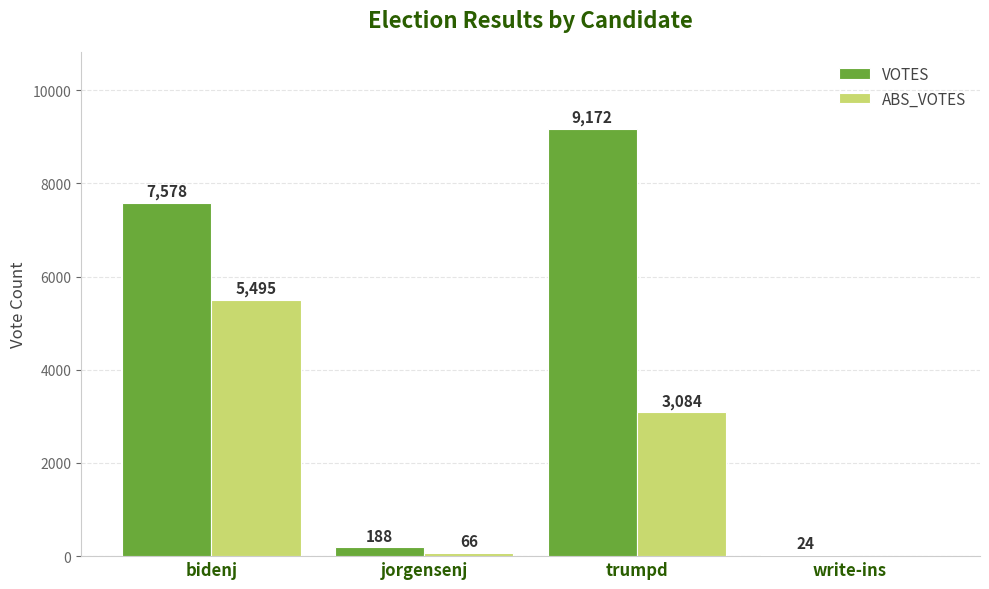

Reading left to right, transcribe all the data shown in this chart.

VOTES: bidenj=7578	jorgensenj=188	trumpd=9172	write-ins=24
ABS_VOTES: bidenj=5495	jorgensenj=66	trumpd=3084	write-ins=0